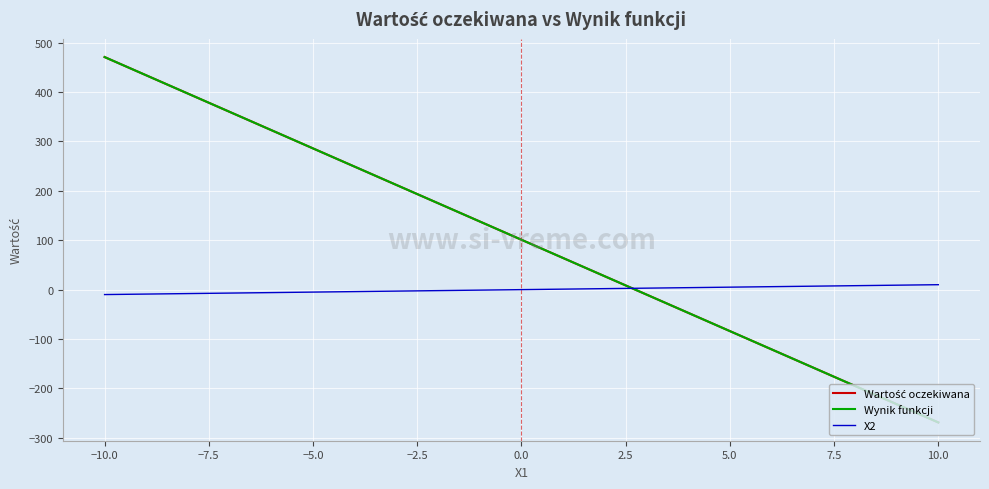

Which series has the largest range (max minus min)?

Wynik funkcji